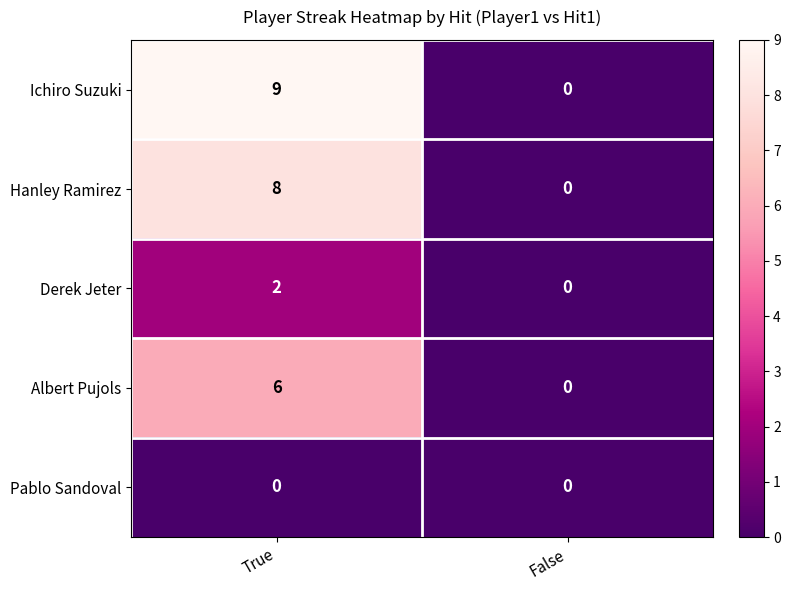

What is the difference between the maximum and minimum values in the Ichiro Suzuki series?

9